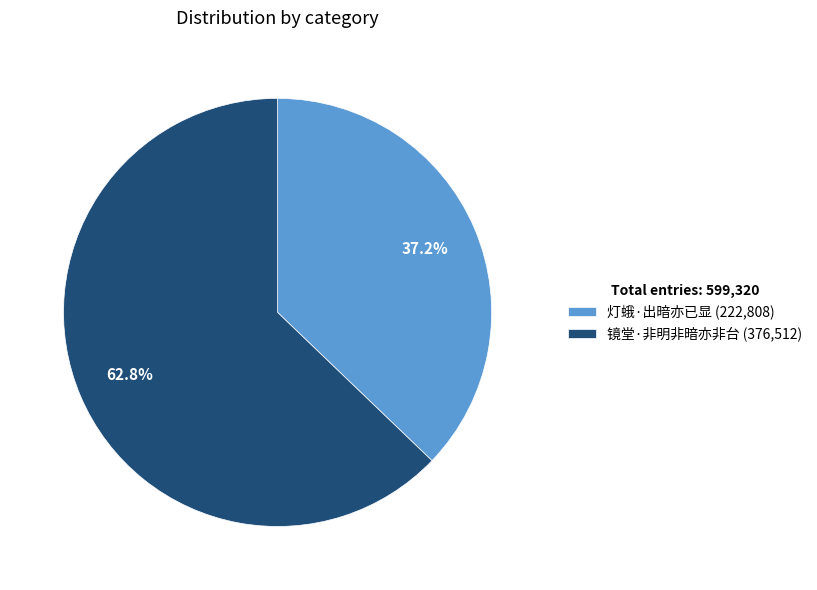

Which category has the smallest portion of the pie?

灯蛾·出暗亦已显